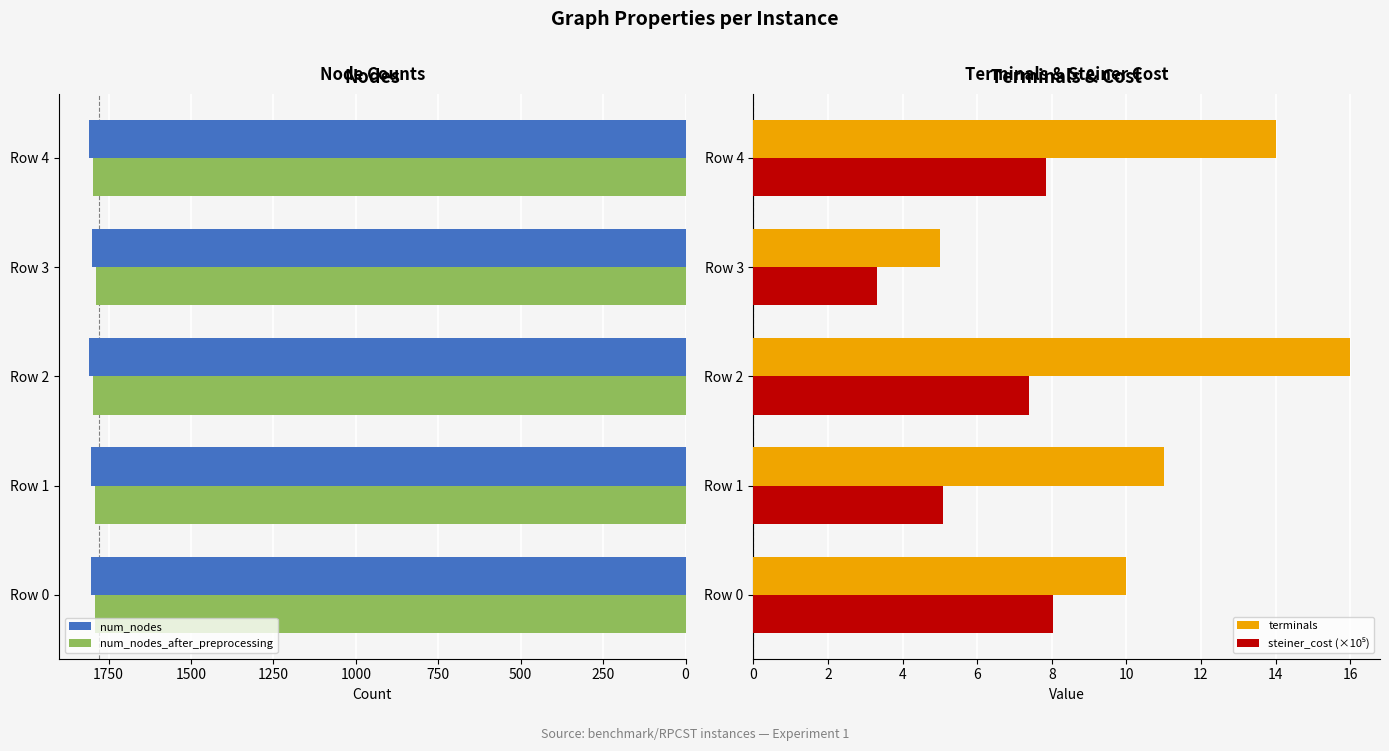

What is the sum of all num_nodes values?

9027